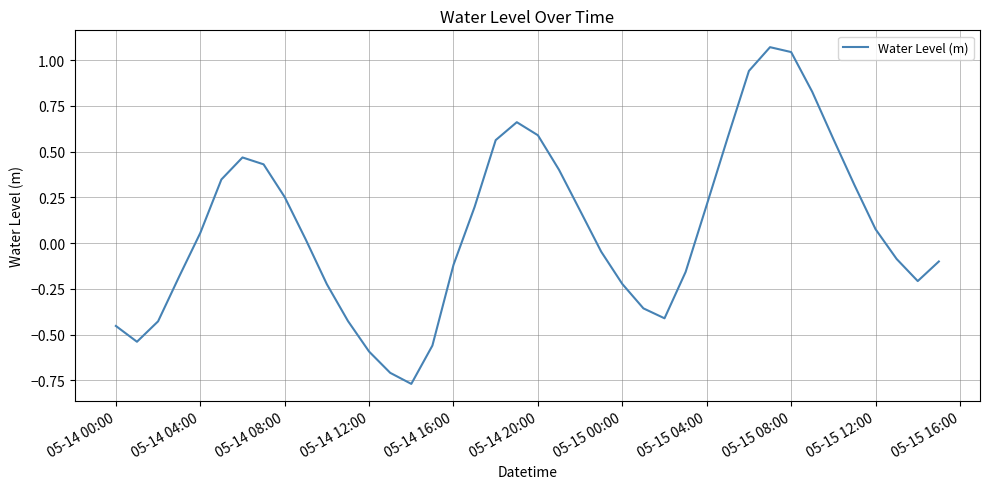

What is the difference between the maximum and minimum values?

1.8